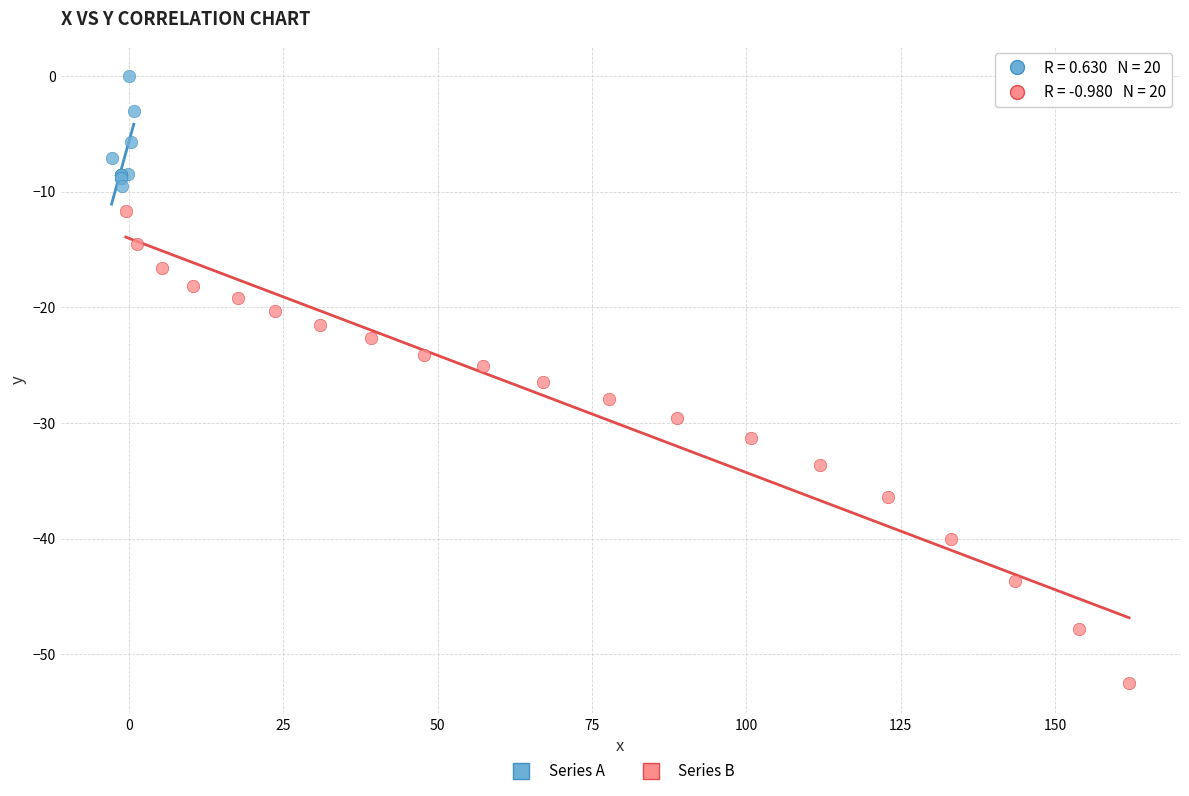

Which series has the widest spread of Y values?

Series B